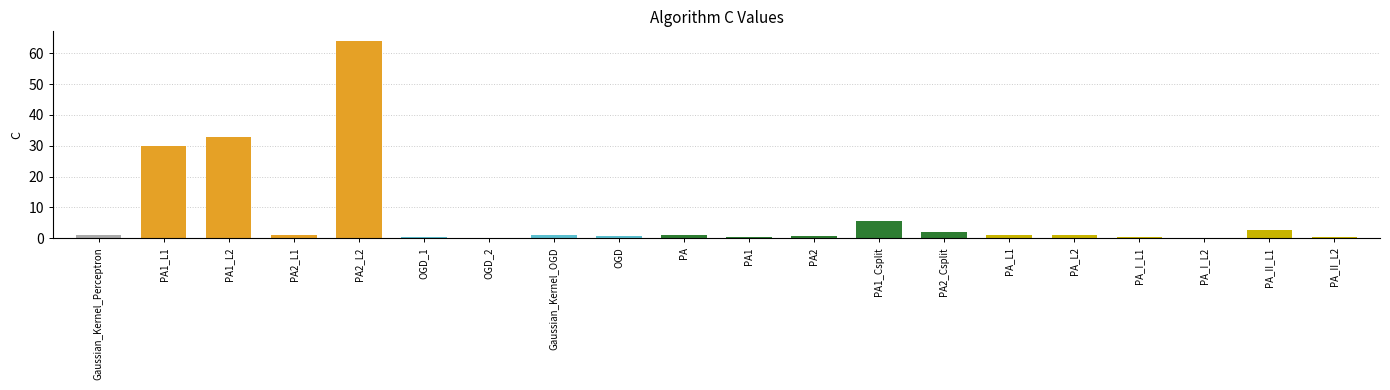

Between PA_II_L1 and PA, which is larger?

PA_II_L1